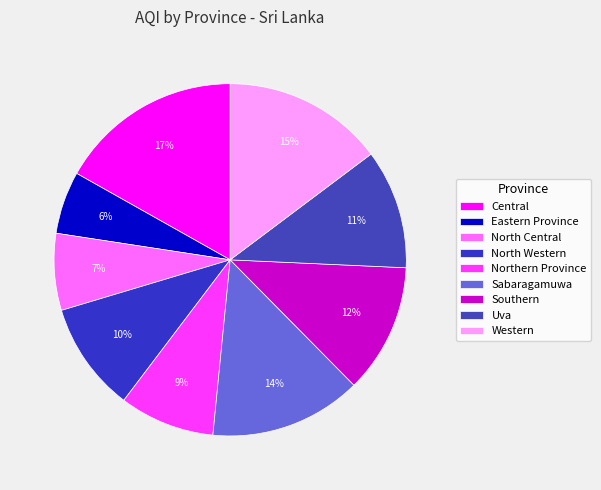

How much of the chart is everything except Eastern Province?

94.3%